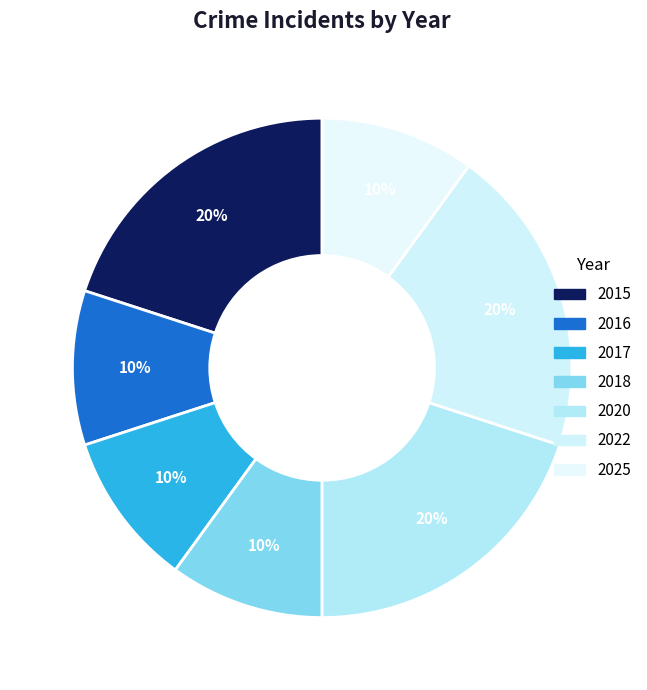

What percentage is the 2015 slice, to the nearest percent?

20%